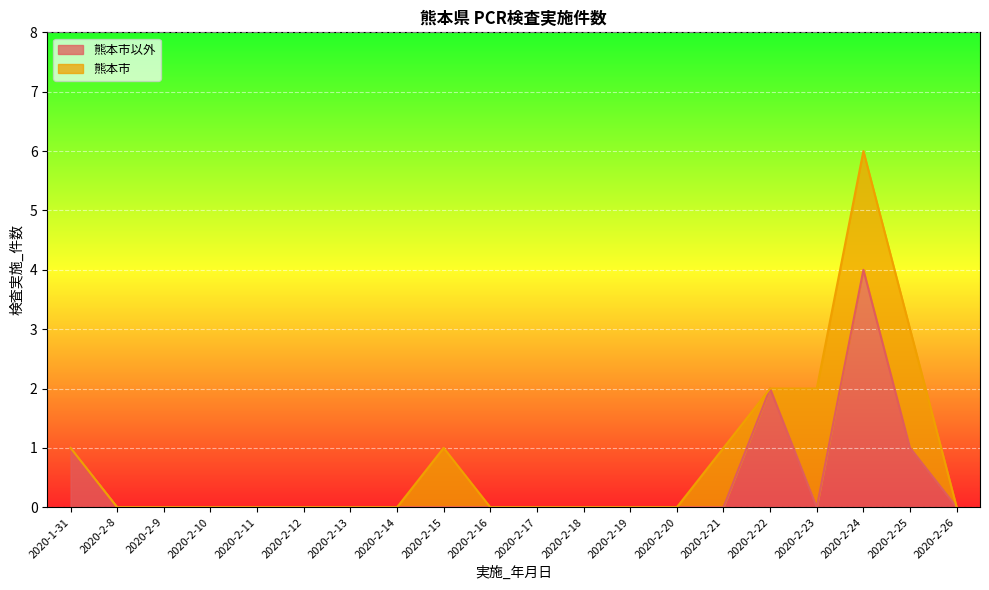

Reading left to right, list all the values displayed in this chart.

2020-1-31=1	2020-2-8=0	2020-2-9=0	2020-2-10=0	2020-2-11=0	2020-2-12=0	2020-2-13=0	2020-2-14=0	2020-2-15=0	2020-2-16=0	2020-2-17=0	2020-2-18=0	2020-2-19=0	2020-2-20=0	2020-2-21=0	2020-2-22=2	2020-2-23=0	2020-2-24=4	2020-2-25=1	2020-2-26=0